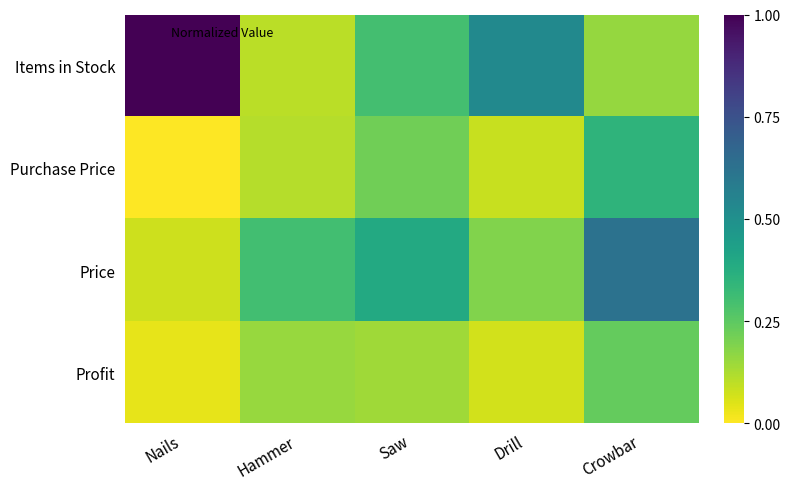

Reading right to left, transcribe all the data shown in this chart.

Items in Stock: Crowbar=0.2	Drill=0.5	Saw=0.3	Hammer=0.1	Nails=1.0
Purchase Price: Crowbar=0.3	Drill=0.1	Saw=0.2	Hammer=0.1	Nails=0.0
Price: Crowbar=0.6	Drill=0.2	Saw=0.4	Hammer=0.3	Nails=0.1
Profit: Crowbar=0.2	Drill=0.1	Saw=0.1	Hammer=0.2	Nails=0.0